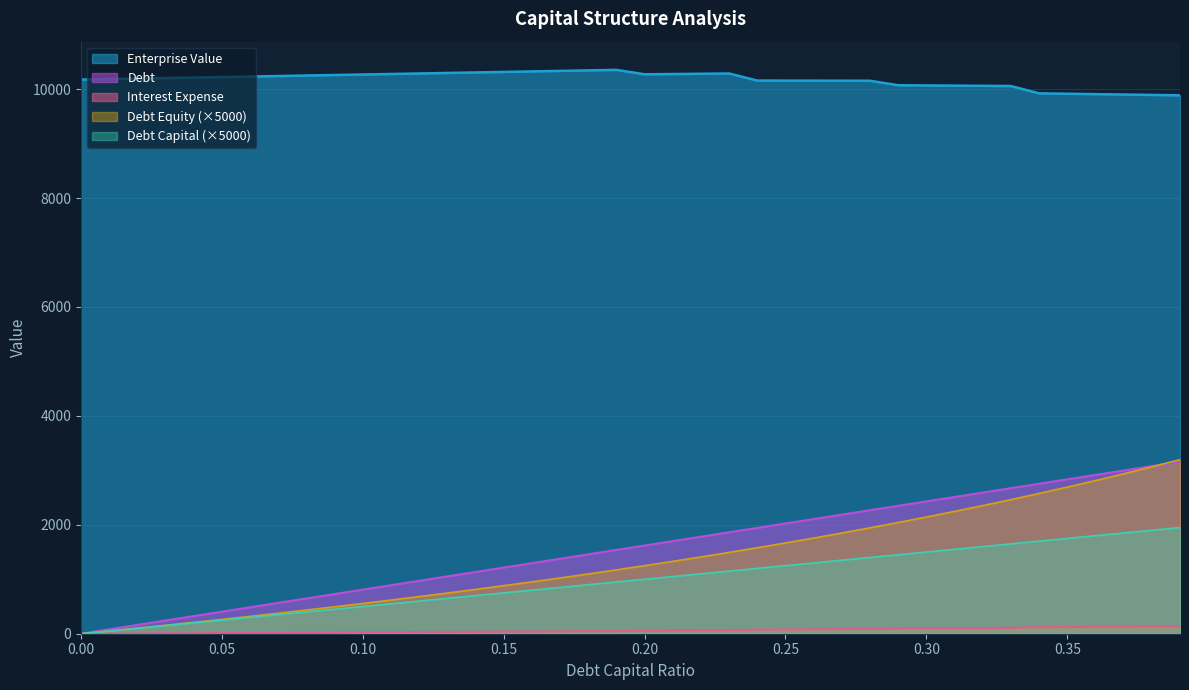

List the labels in order of Debt Equity value, smallest first.

0.0, 0.01, 0.02, 0.03, 0.04, 0.05, 0.06, 0.07, 0.08, 0.09, 0.1, 0.11, 0.12, 0.13, 0.14, 0.15, 0.16, 0.17, 0.18, 0.19, 0.2, 0.21, 0.22, 0.23, 0.24, 0.25, 0.26, 0.27, 0.28, 0.29, 0.3, 0.31, 0.32, 0.33, 0.34, 0.35, 0.36, 0.37, 0.38, 0.39